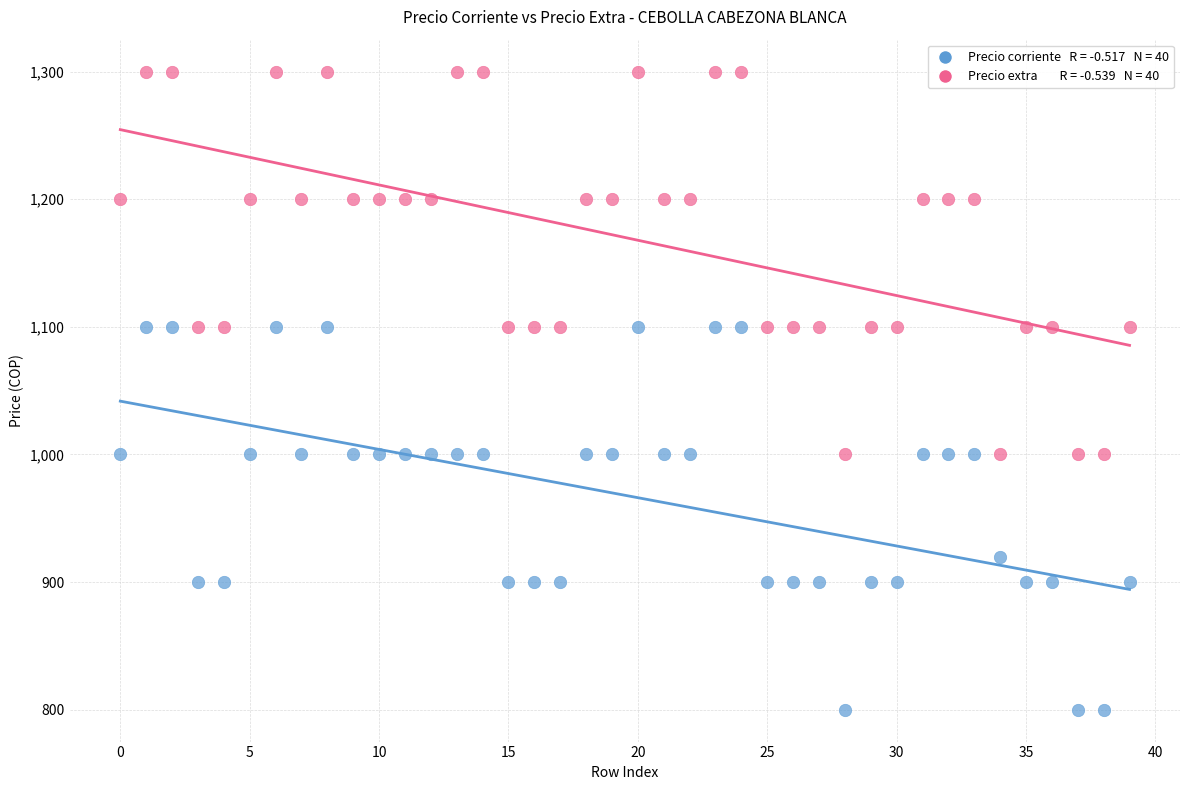

Across all data points, what is the range of Y values (max minus min)?

500